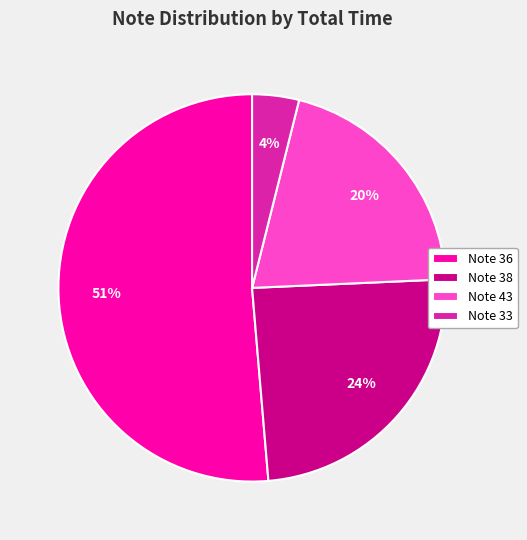

How many segments does this pie chart have?

4